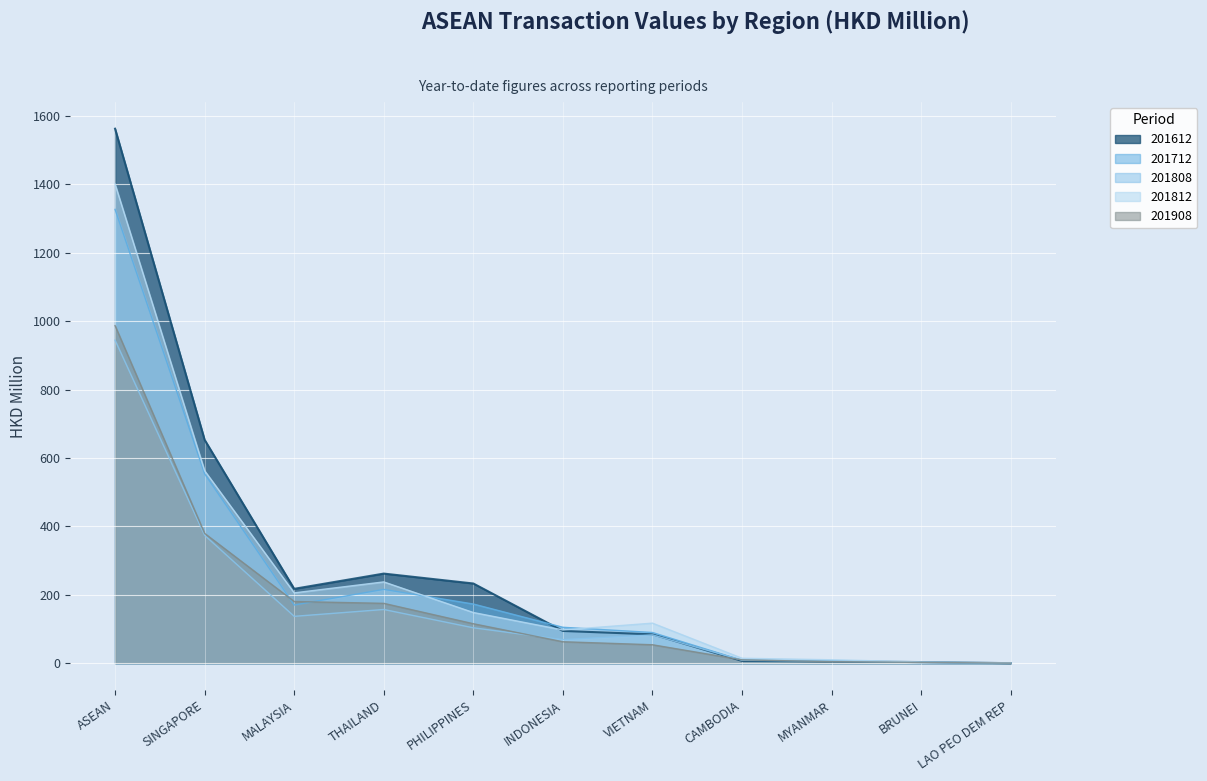

Which series has the largest range (max minus min)?

201612